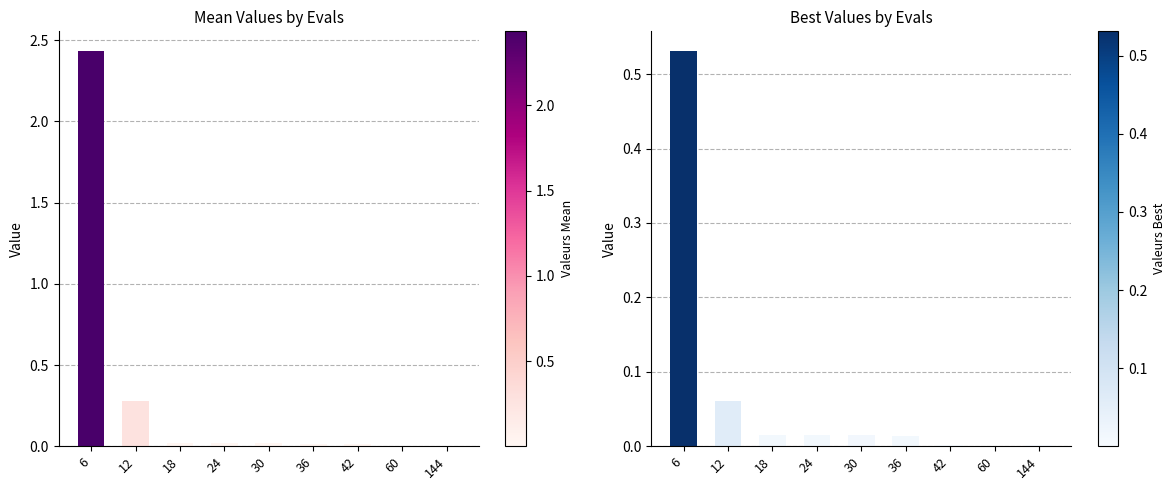

Reading left to right, what are all the values shown in this chart?

mean: 6=2.4	12=0.3	18=0.0	24=0.0	30=0.0	36=0.0	42=0.0	60=0.0	144=0.0
best: 6=0.5	12=0.1	18=0.0	24=0.0	30=0.0	36=0.0	42=0.0	60=0.0	144=0.0